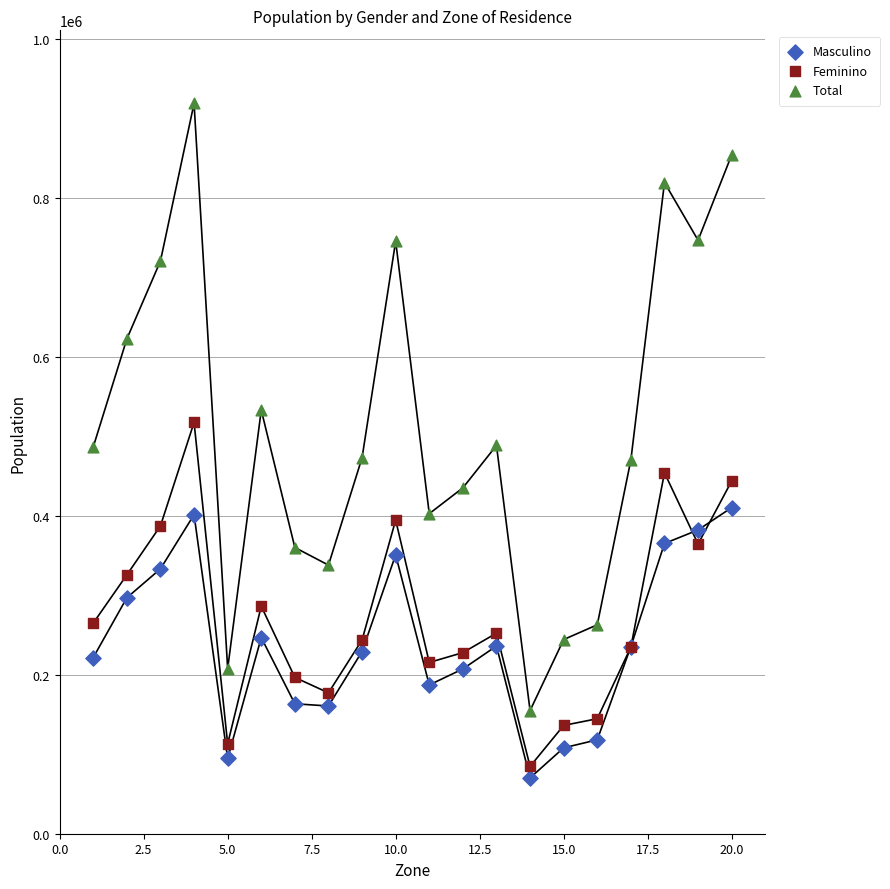

Which series has the largest Y range (max minus min)?

Total